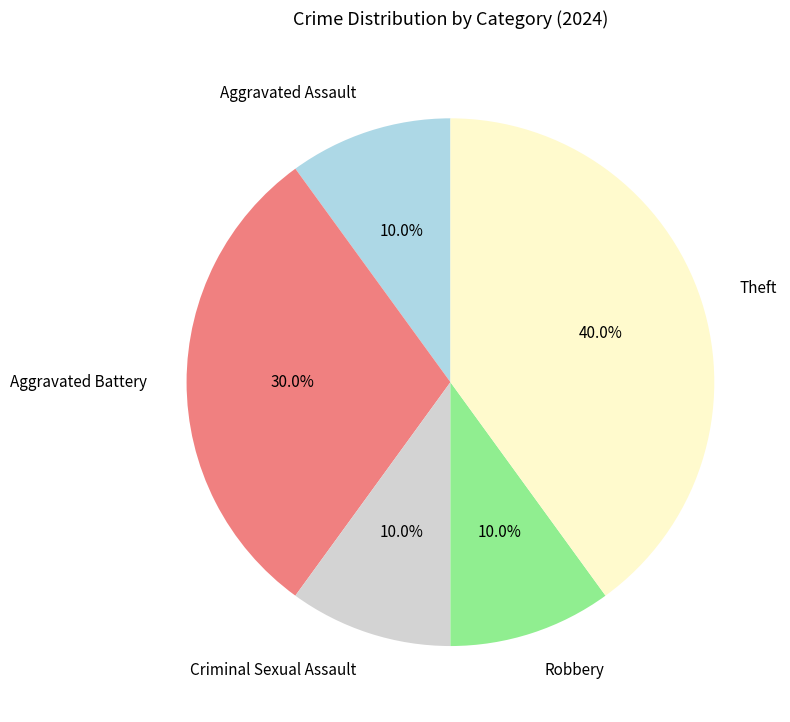

To the nearest percent, what portion does Aggravated Battery represent?

30%